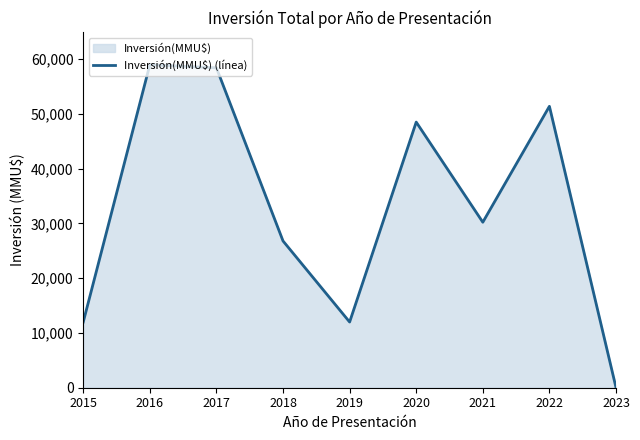

What is the approximate value at 2018, to the nearest 100?

26800